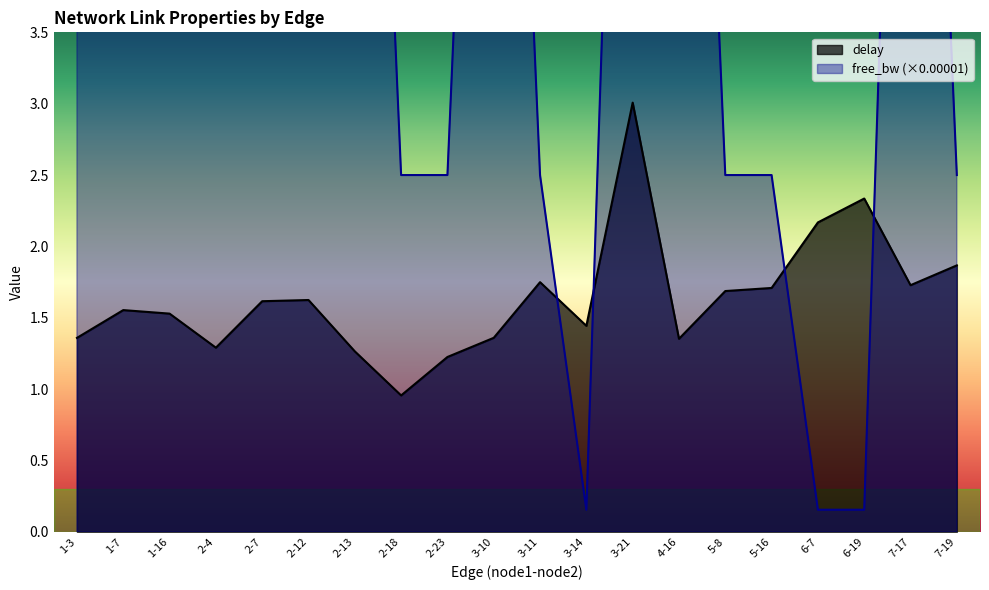

Which series has the widest spread of values?

free_bw_scaled